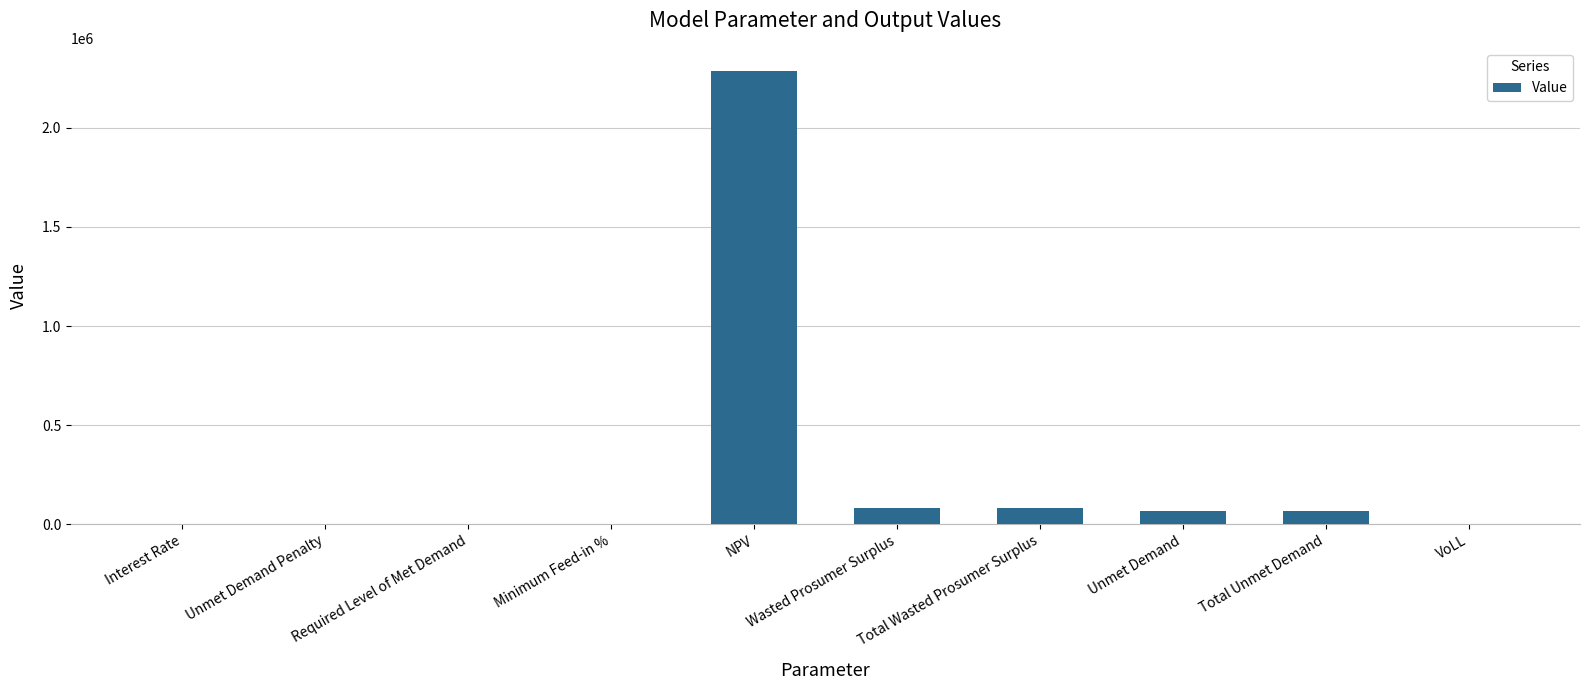

Does the chart contain stacked bars?

No